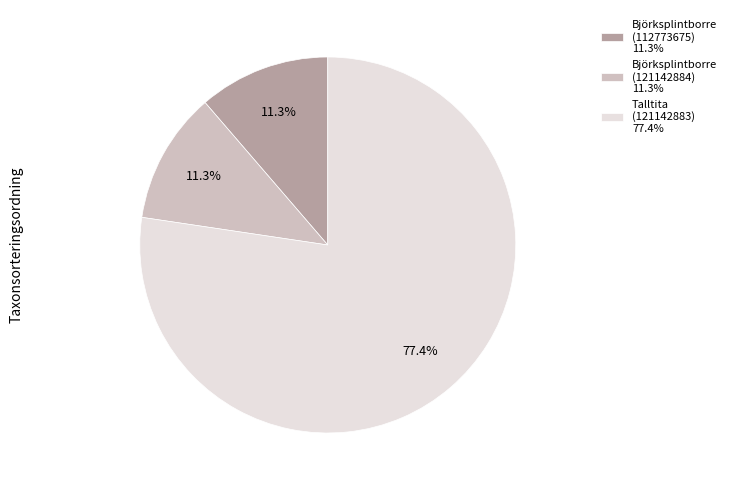

What is the ratio of the value at Talltita (121142883) 77.4% to the value at Björksplintborre (121142884) 11.3%?

6.8